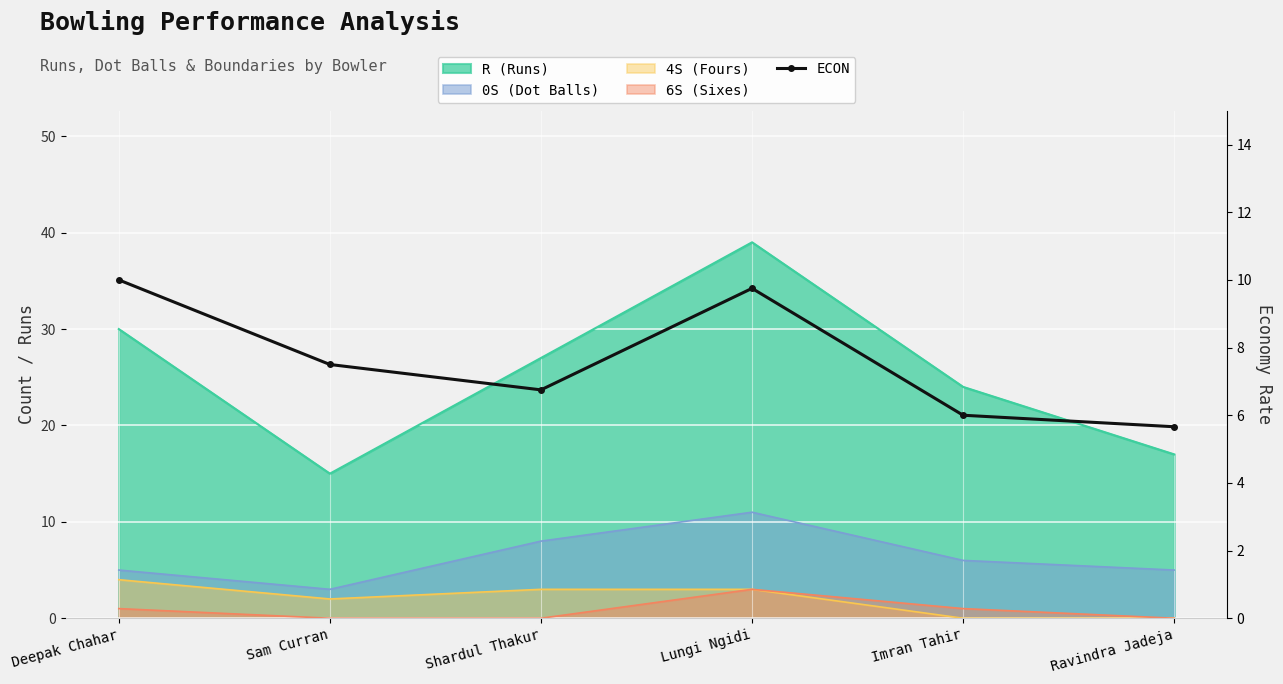

Reading left to right, what are all the values shown in this chart?

Deepak Chahar=10.0	Sam Curran=7.5	Shardul Thakur=6.8	Lungi Ngidi=9.8	Imran Tahir=6.0	Ravindra Jadeja=5.7